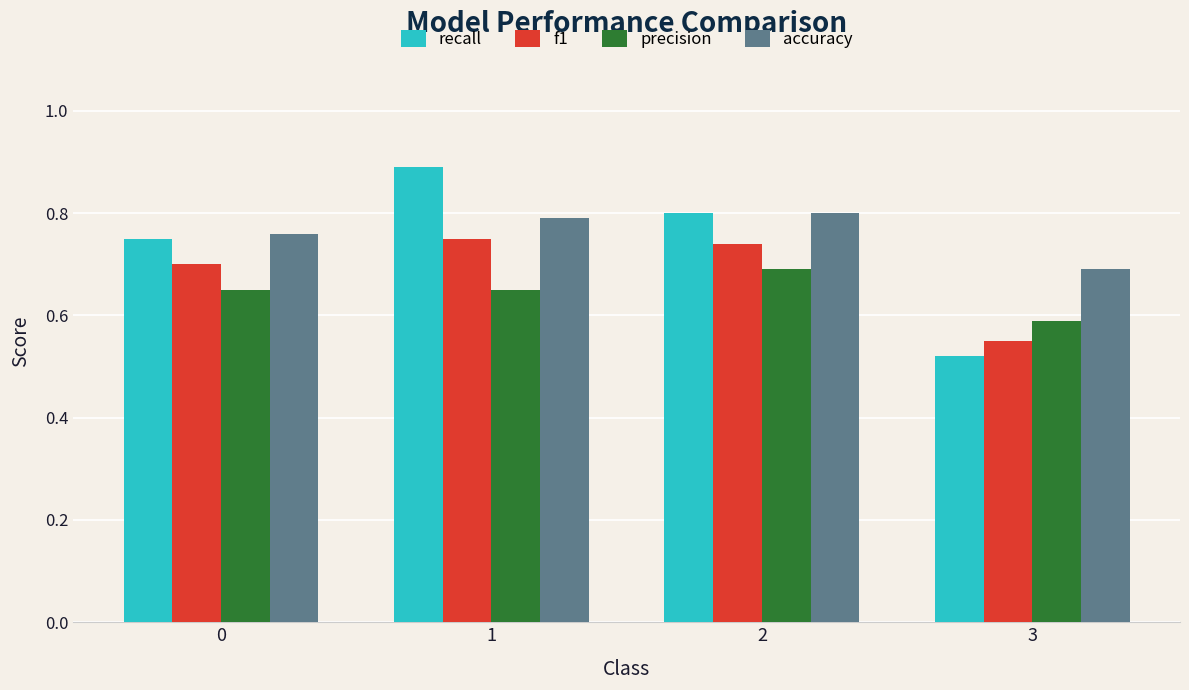

What is the sum of all precision values?

2.6